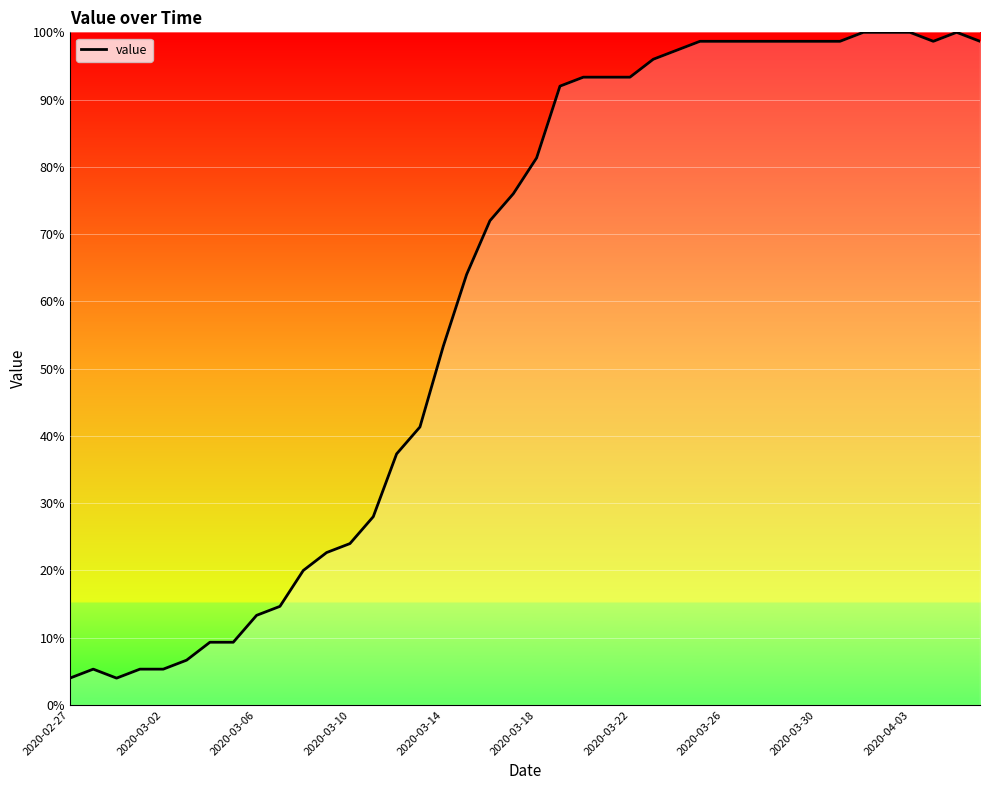

What is the smallest value displayed?

4.0